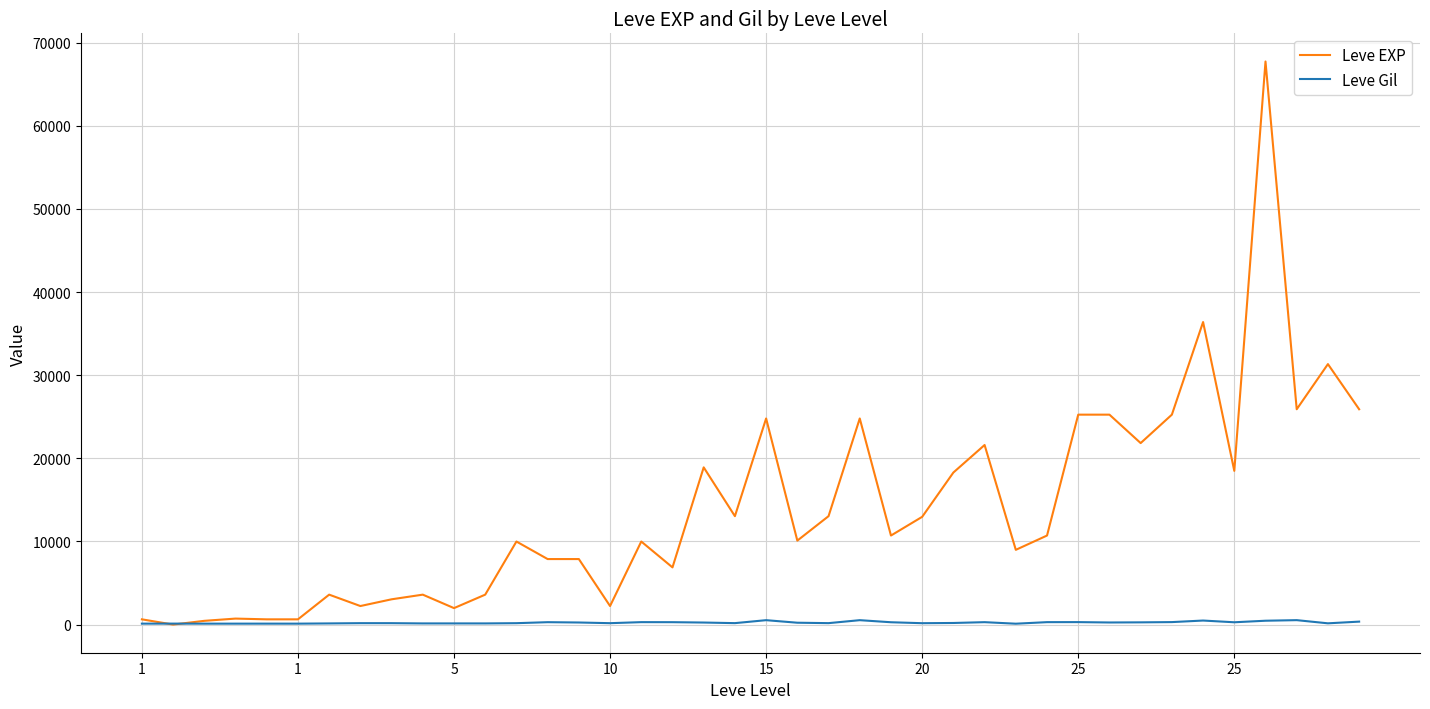

What is the maximum value shown in the chart?

67730